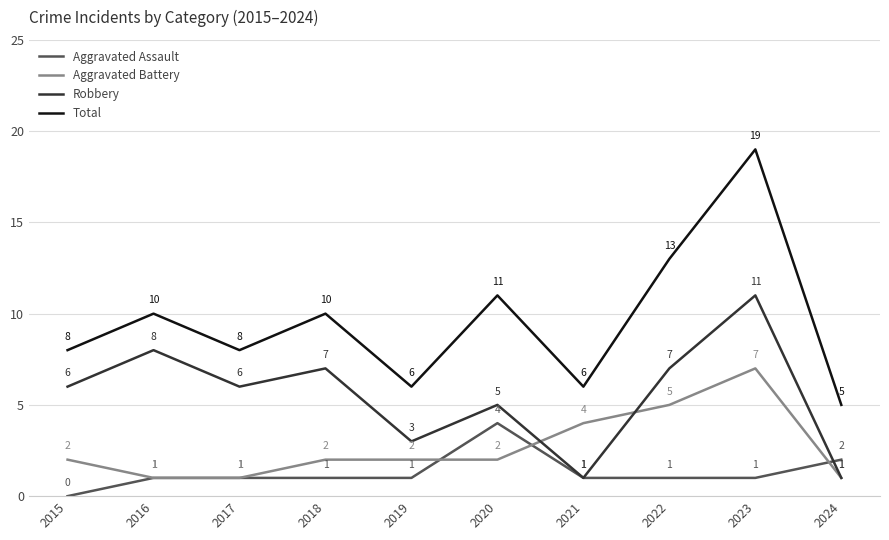

True or false: Aggravated Assault and Total intersect in this chart.

False